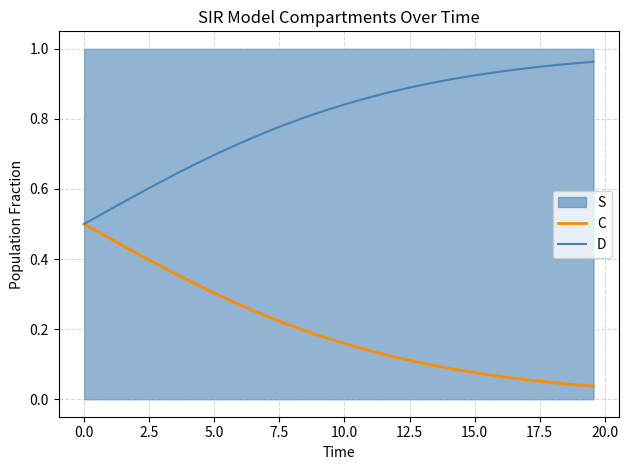

What is the average value of the C series?

0.2